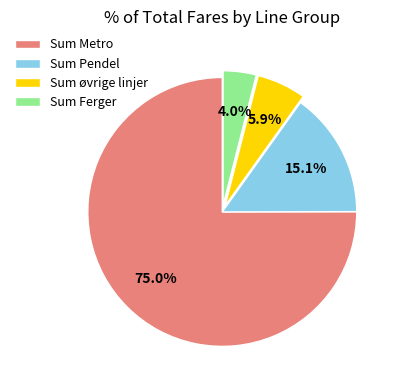

To the nearest percent, what is the difference between the Sum Ferger and Sum øvrige linjer slice percentages?

2%